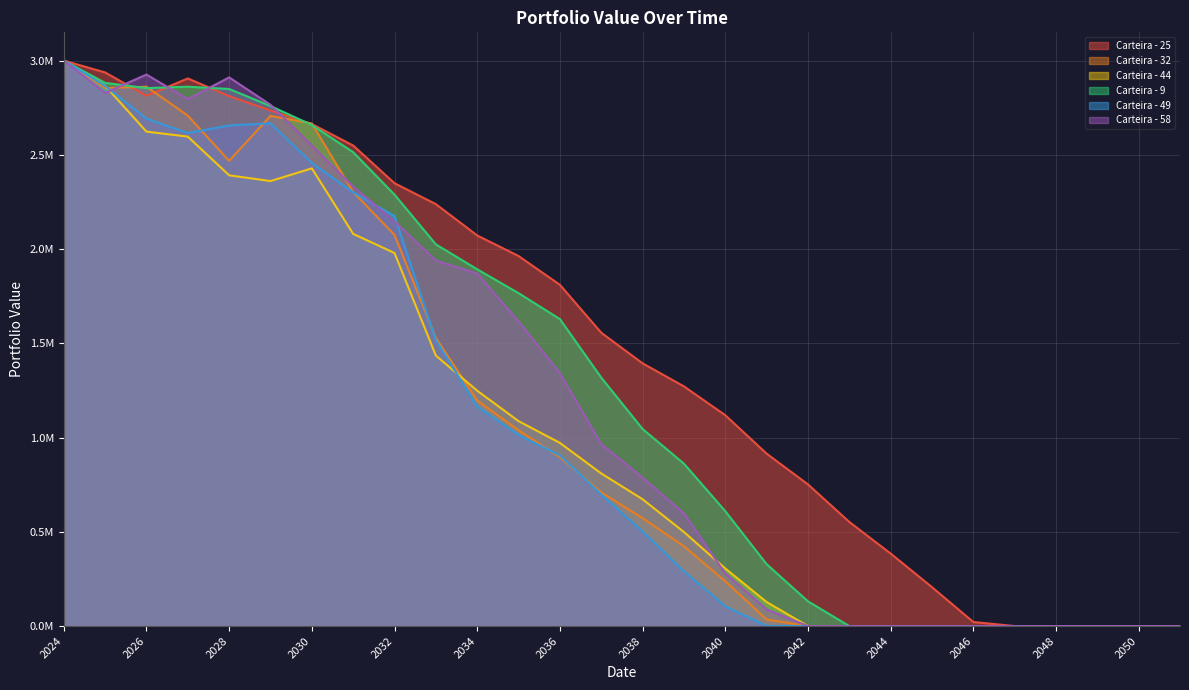

What value does the Carteira - 9 series have at 2030?

2658320.8